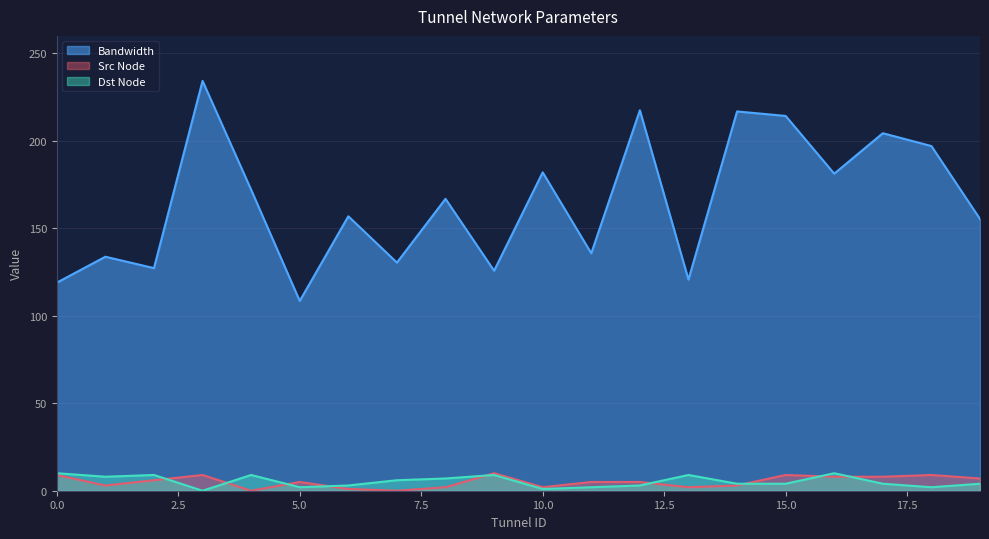

True or false: Dst Node and Bandwidth intersect in this chart.

False